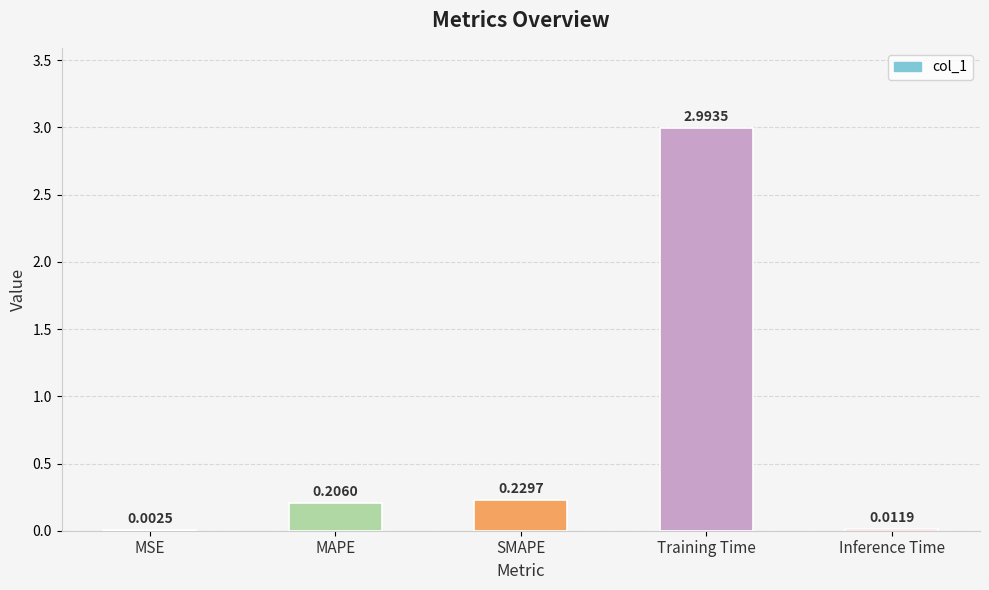

True or false: the data shows 3.0 at Training Time.

True